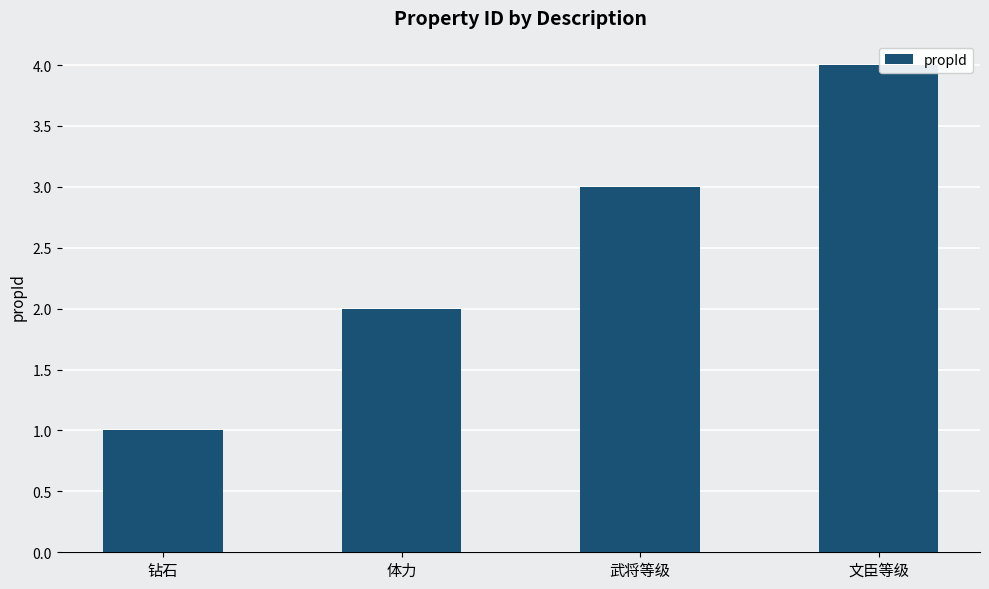

The value at 武将等级 is 3. True or false?

True